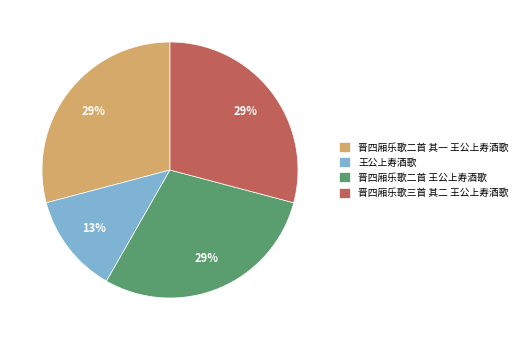

To the nearest percent, what is the combined percentage of 王公上寿酒歌 and 晋四厢乐歌三首 其二 王公上寿酒歌?

42%